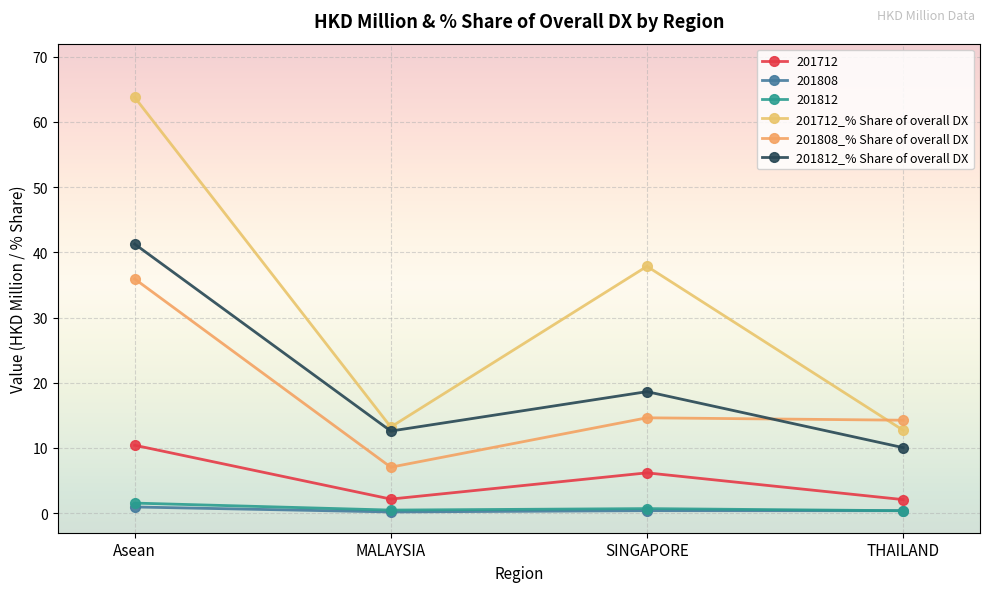

Which series changed the most between SINGAPORE and THAILAND?

201712_% Share of overall DX